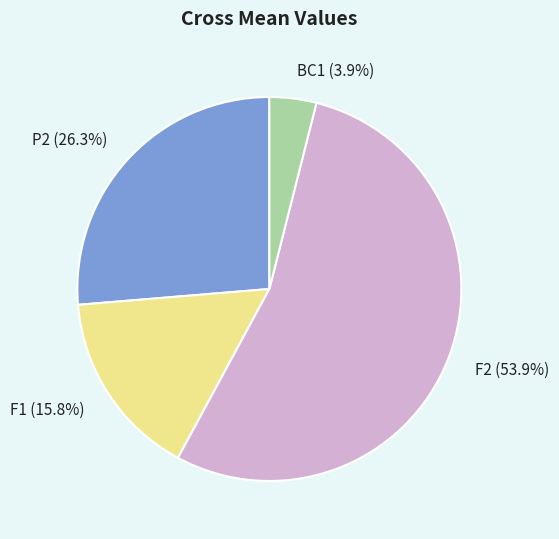

How much of the chart is everything except F1?

84.2%